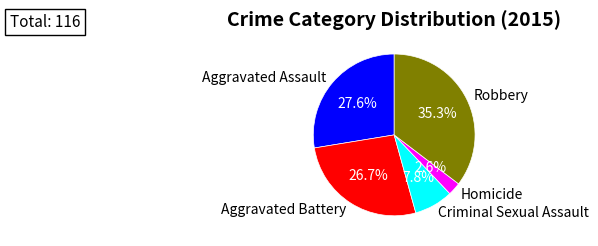

To the nearest percent, what is the difference between the Aggravated Assault and Criminal Sexual Assault slice percentages?

20%